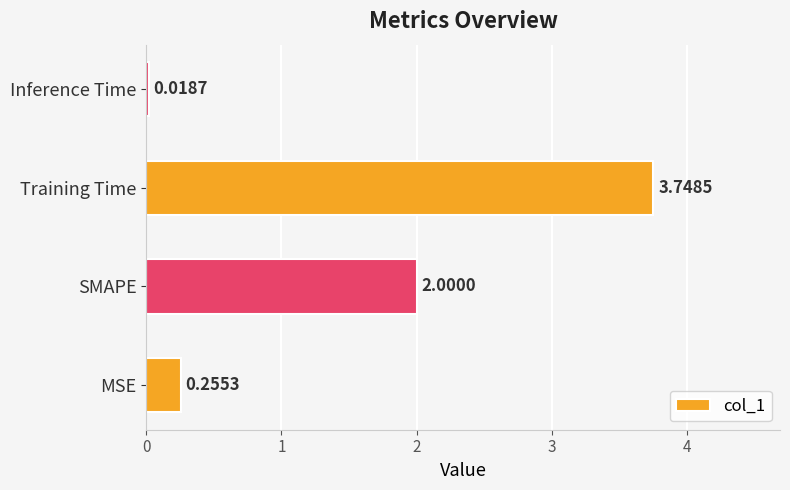

Which category has the lowest value across all series?

Inference Time